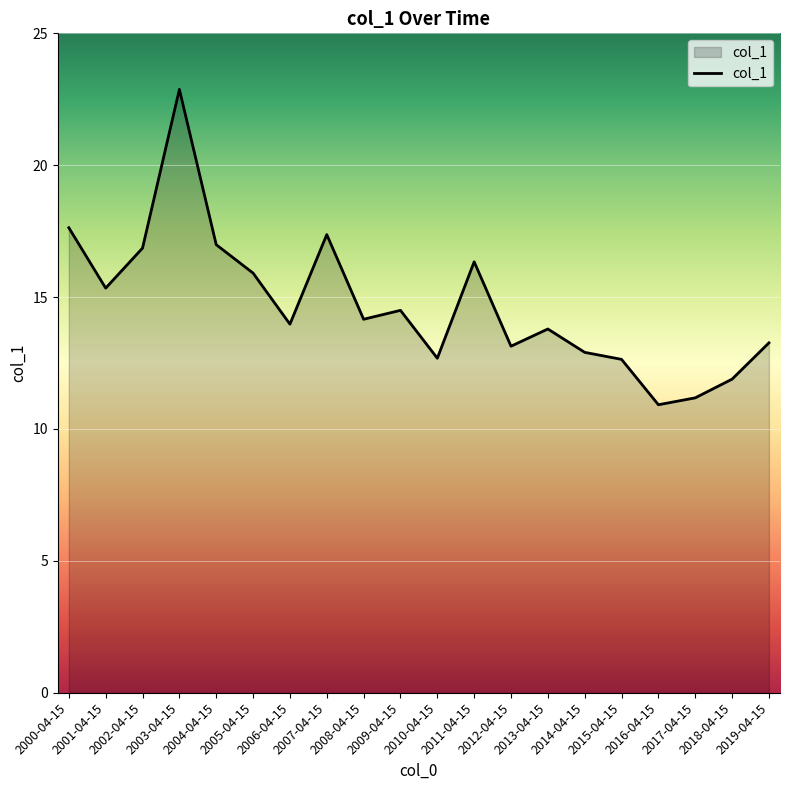

Does the chart have visible grid lines?

Yes